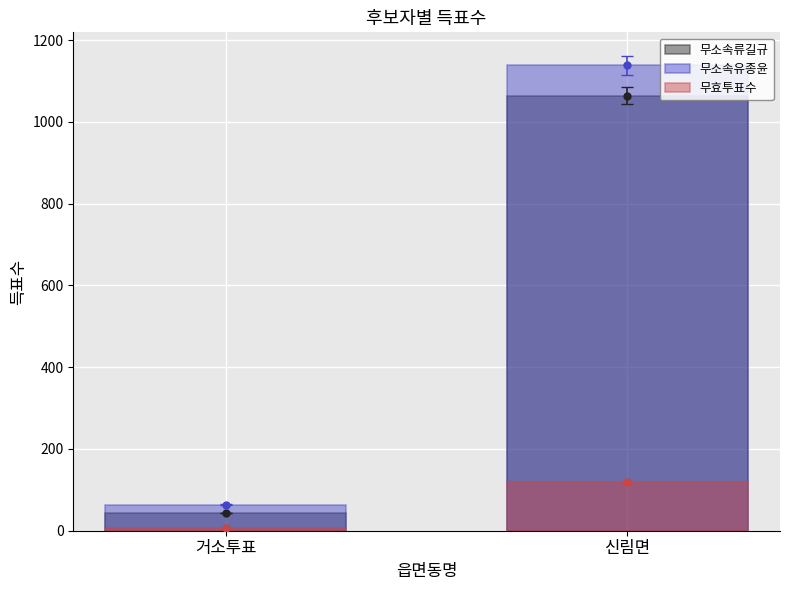

Rank the series at 거소투표 from lowest to highest value.

무효투표수, 무소속류길규, 무소속유종윤